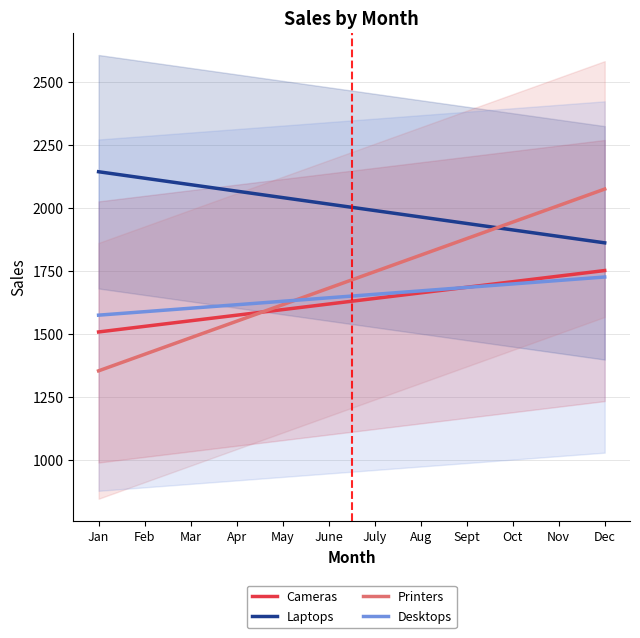

What is the label of the 10th point from the left?

Oct